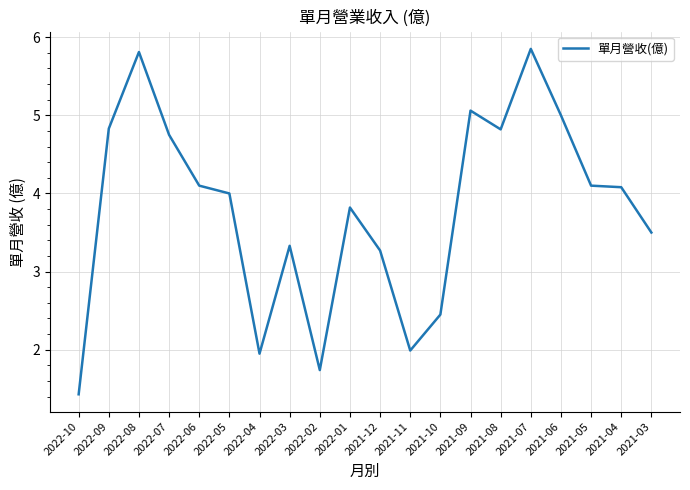

Is it true that the value at 2021-12 is 5.9?

False